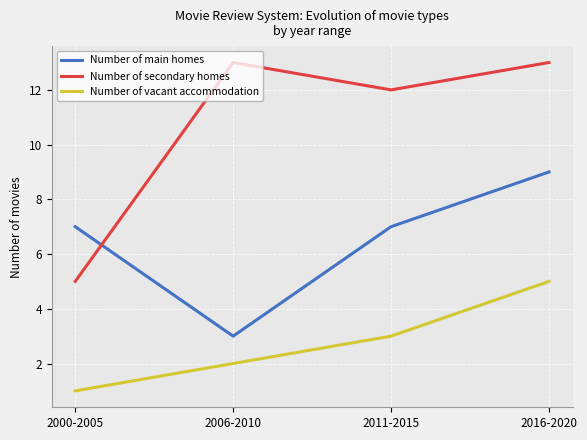

What is the sum of the Number of vacant accommodation values at 2016-2020 and 2006-2010?

7